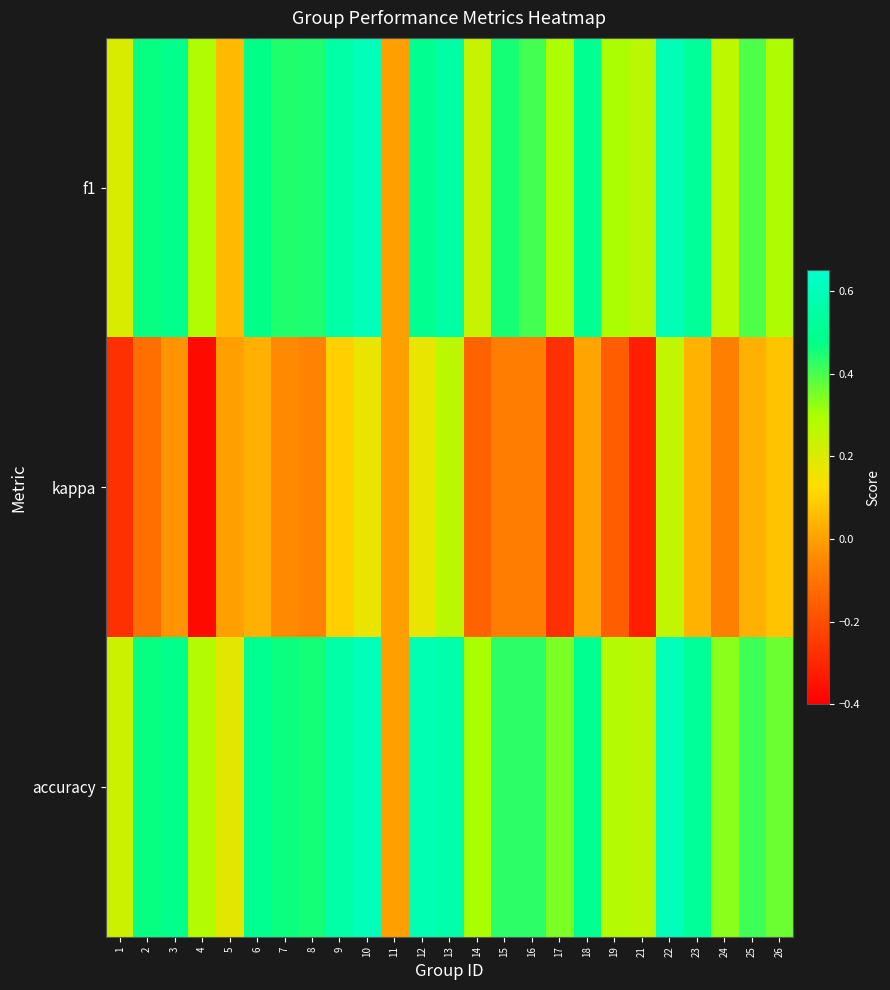

What is the total value across all series at 19?

0.4